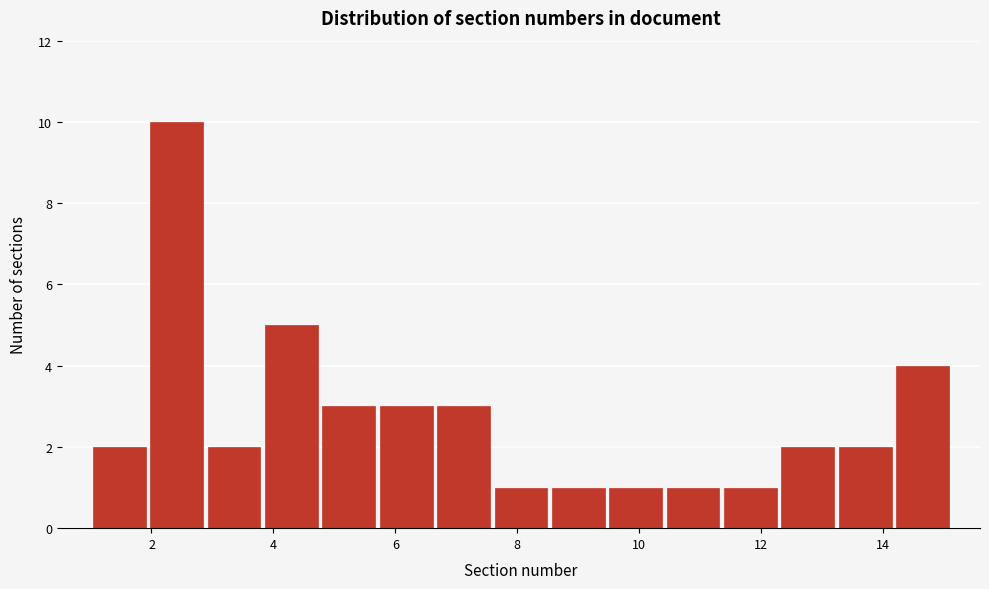

Reading left to right, transcribe this chart: for each bar, give the range it covers on the x-axis and its height. Neither the bar edges nor the heights are printed on the chart, so give them approximately, as read against the axes.

1.0 to 2.0: 2
2.0 to 2.8: 10
2.8 to 3.8: 2
3.8 to 4.8: 5
4.8 to 5.8: 3
5.8 to 6.6: 3
6.6 to 7.6: 3
7.6 to 8.6: 1
8.6 to 9.4: 1
9.4 to 10.4: 1
10.4 to 11.4: 1
11.4 to 12.2: 1
12.2 to 13.2: 2
13.2 to 14.2: 2
14.2 to 15.2: 4